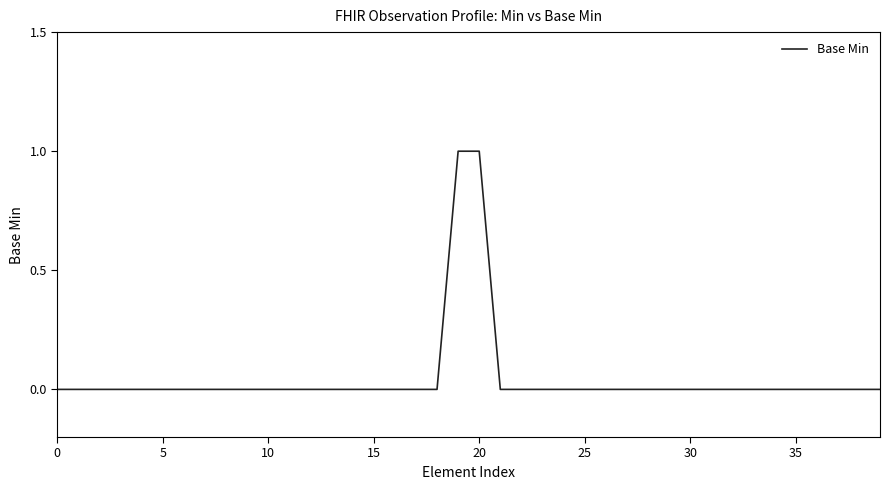

What is the label of the 31st point from the left?

30